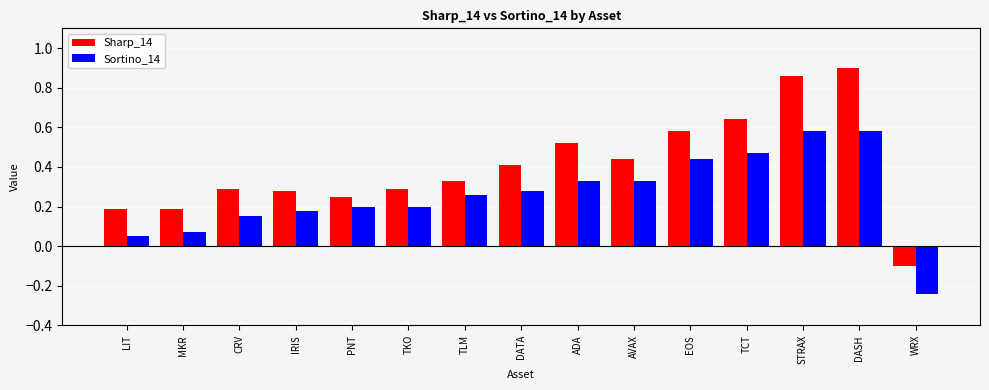

The Sharp_14 series shows 0.1 at PNT. True or false?

False